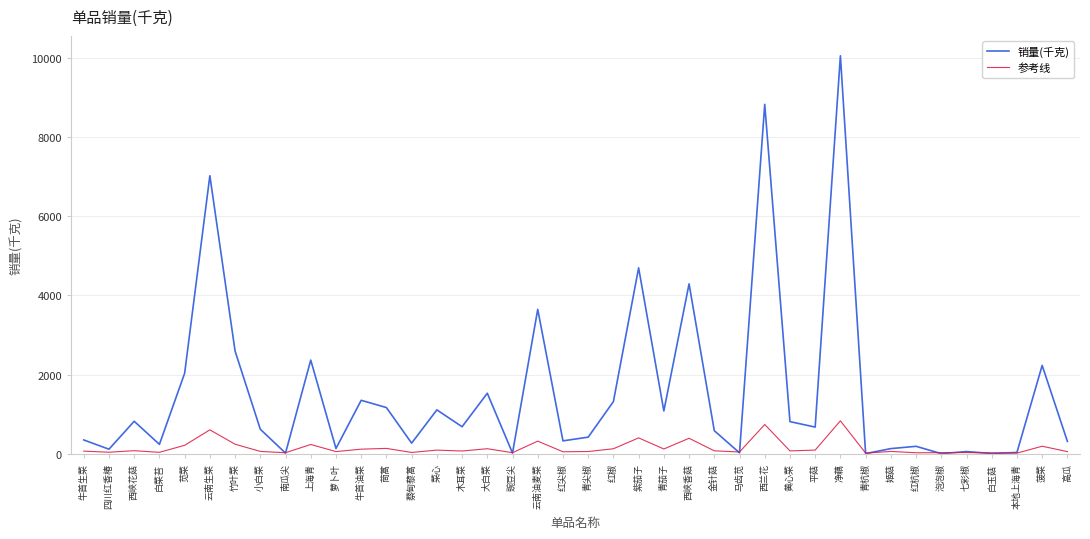

Which series ends up on top after the final intersection of 销量(千克) and 参考线?

销量(千克)